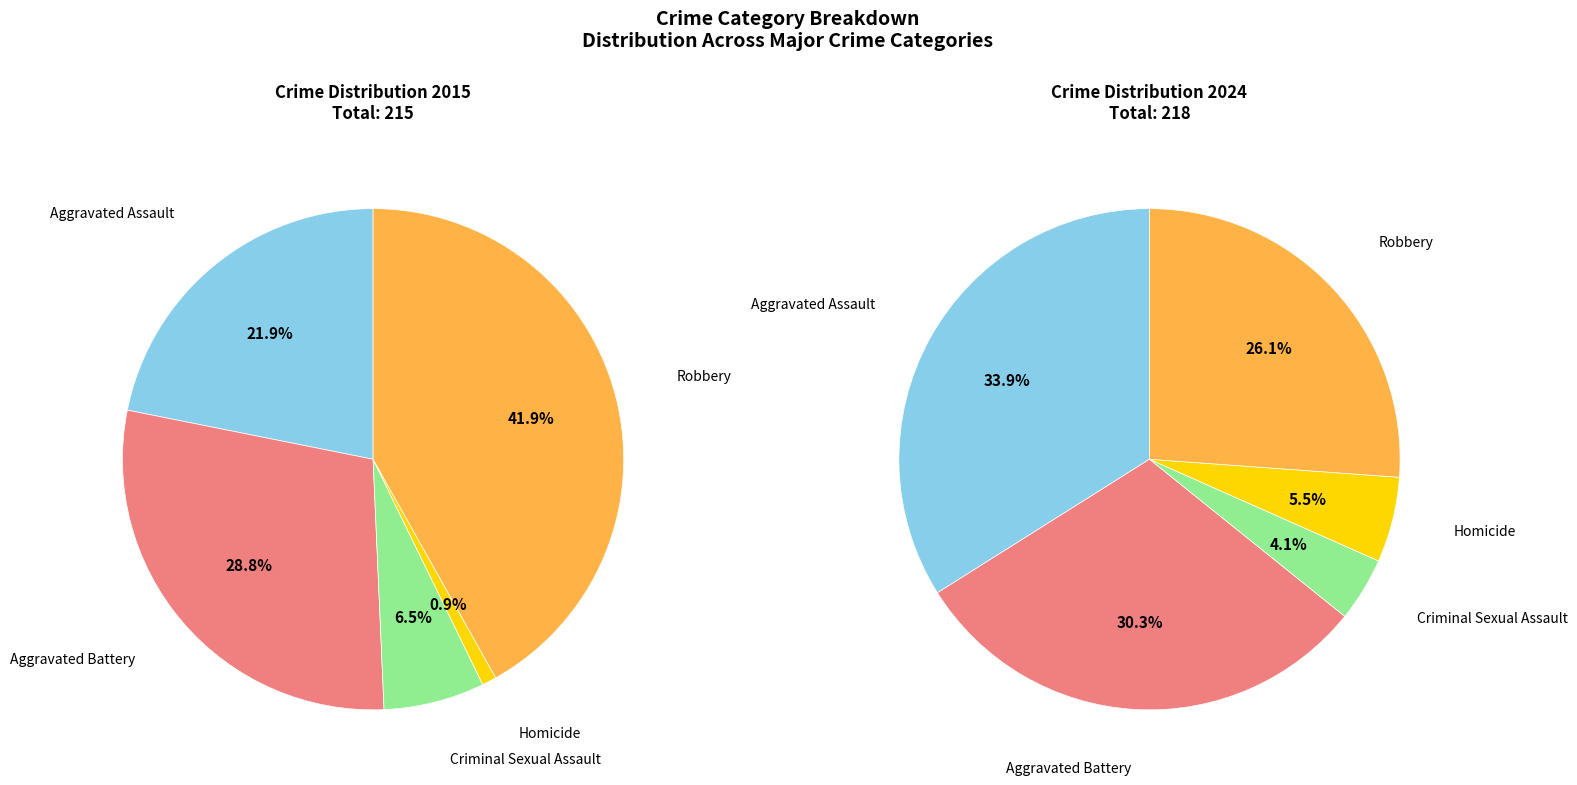

The Aggravated Assault slice represents 11% of the pie. True or false?

False